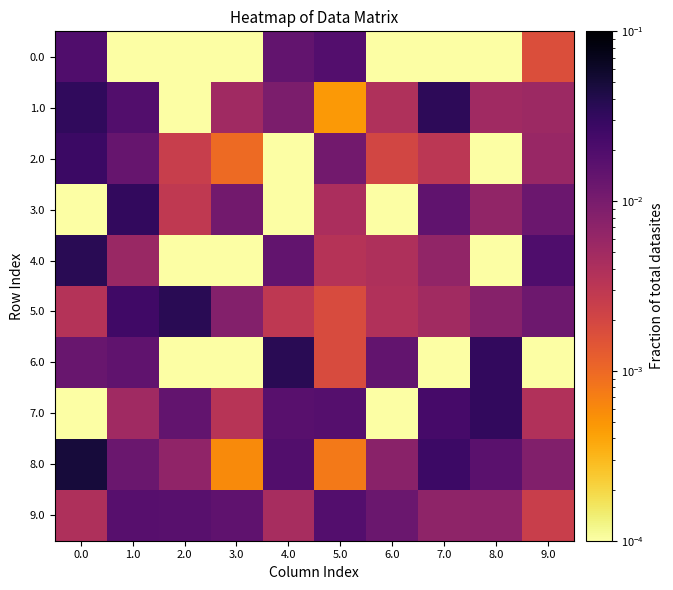

Between 6.0 and 7.0, which is larger?

6.0